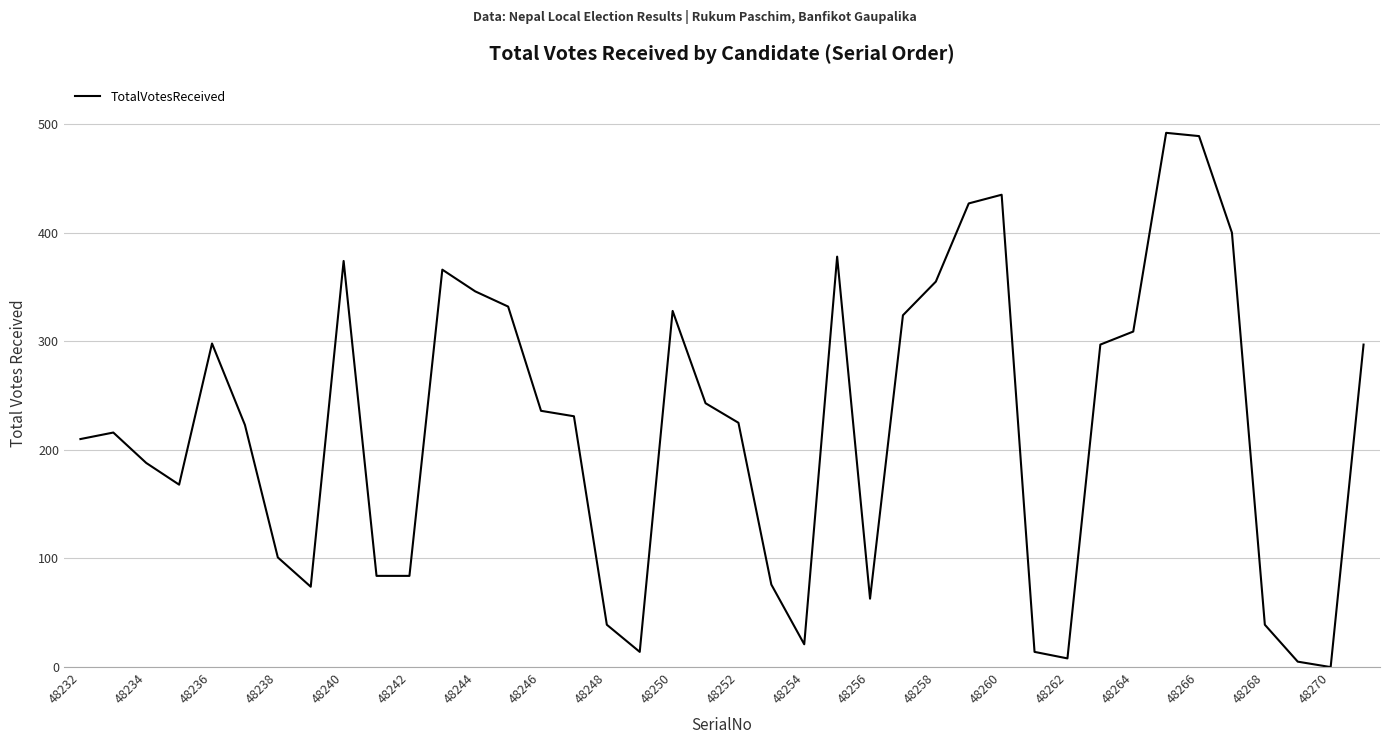

True or false: there are more than 2 points higher than both neighbors.

True